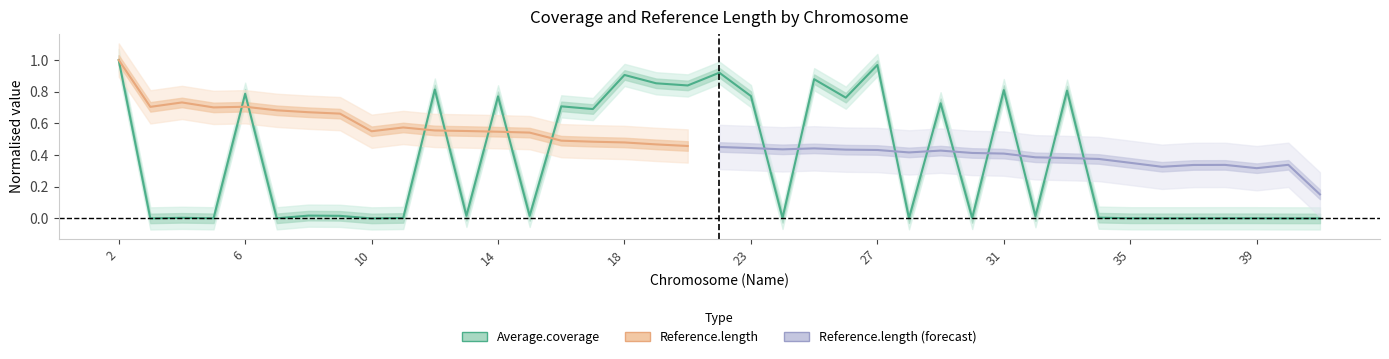

Rank the categories by value from highest to lowest.

2, 27, 22, 18, 25, 20, 21, 12, 31, 33, 6, 23, 14, 26, 29, 16, 17, 8, 13, 9, 15, 32, 34, 4, 24, 11, 30, 38, 35, 39, 28, 37, 36, 5, 7, 40, 3, 10, 41